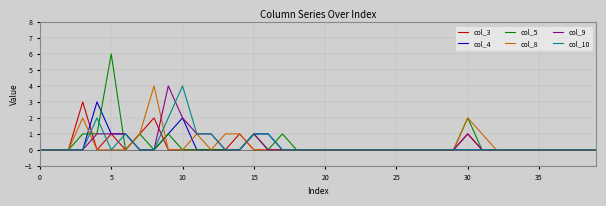

Which series has the largest range (max minus min)?

col_5